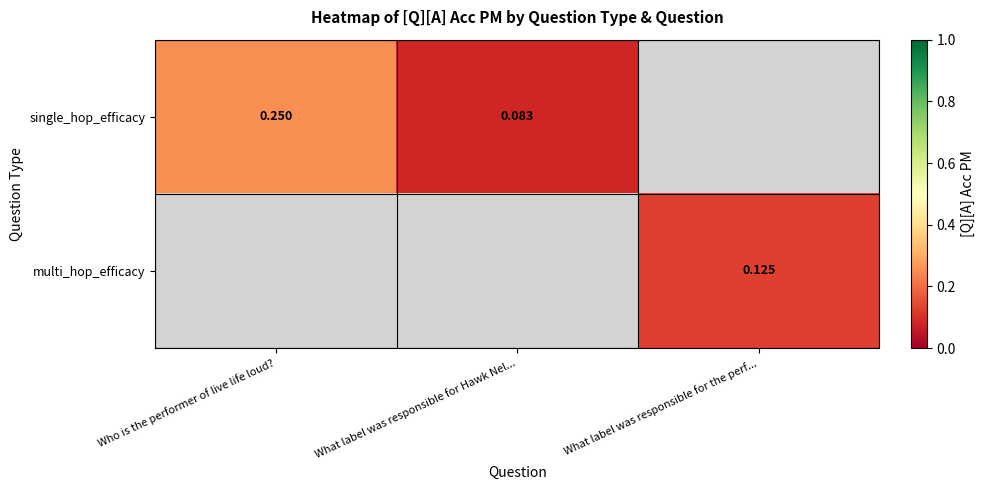

Rank the series at What label was responsible for Hawk Nel... from highest to lowest value.

single_hop_efficacy, multi_hop_efficacy